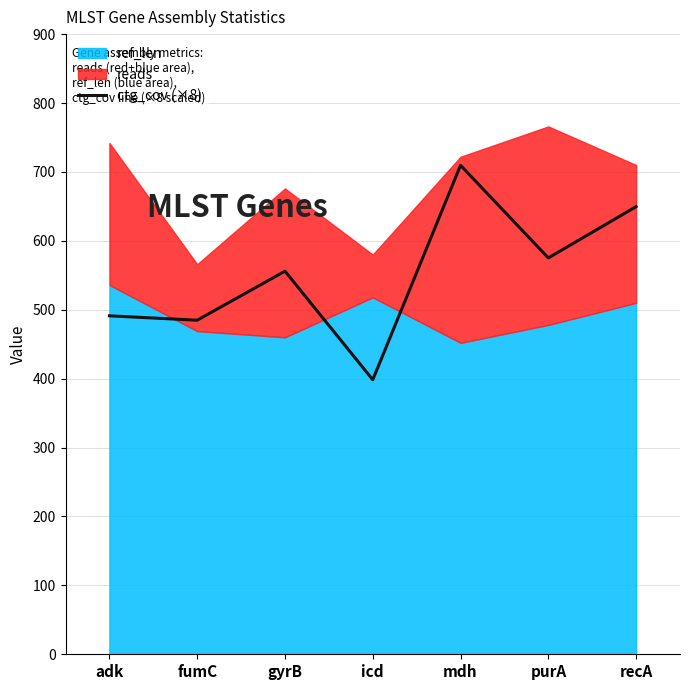

What is the difference between the second highest and second lowest values?

164.8